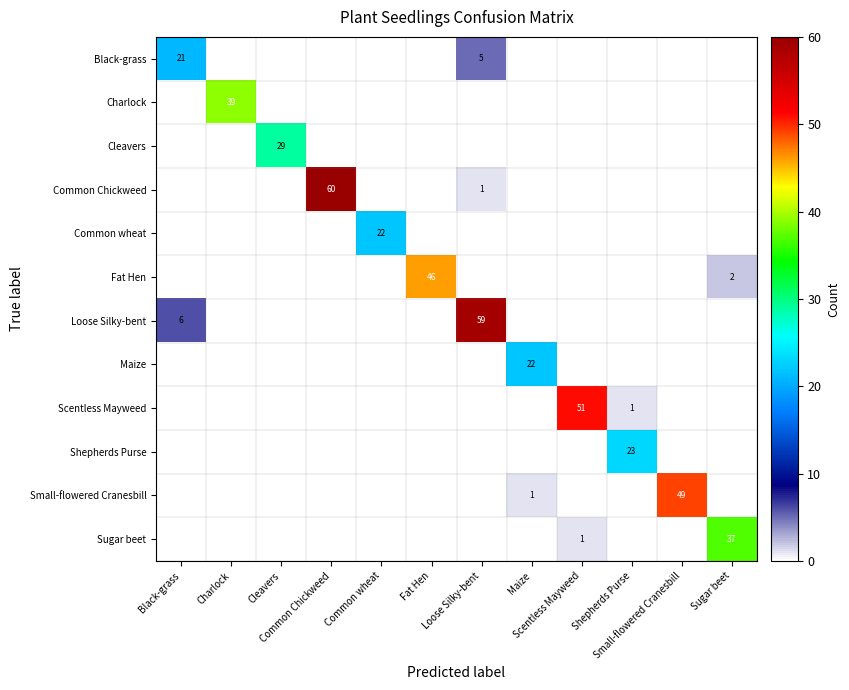

Which series has the largest total across all categories?

Loose Silky-bent